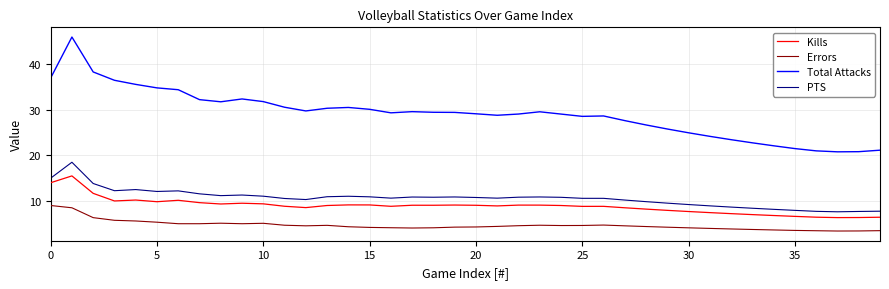

What is the difference between the maximum and minimum values in the Kills series?

9.2